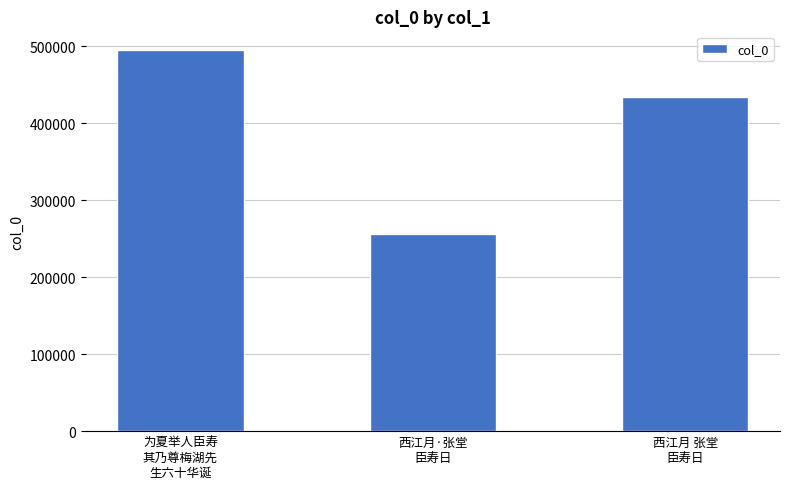

What is the difference between the values at 西江月 张堂
臣寿日 and 为夏举人臣寿
其乃尊梅湖先
生六十华诞?

60296